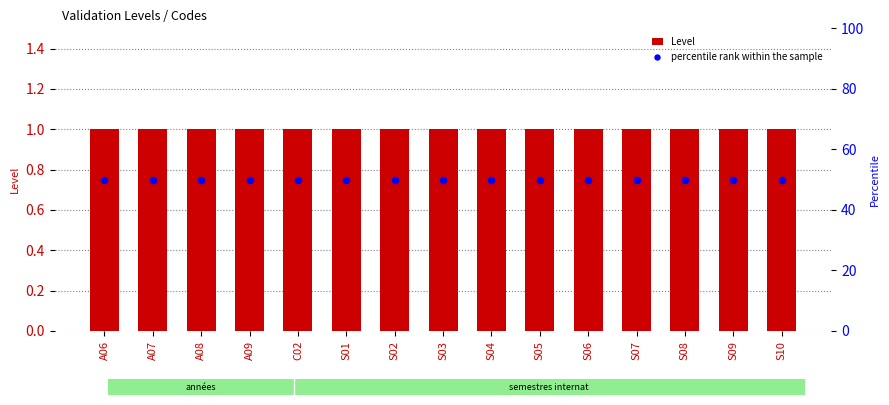

What is the total value across all series at A06?

51